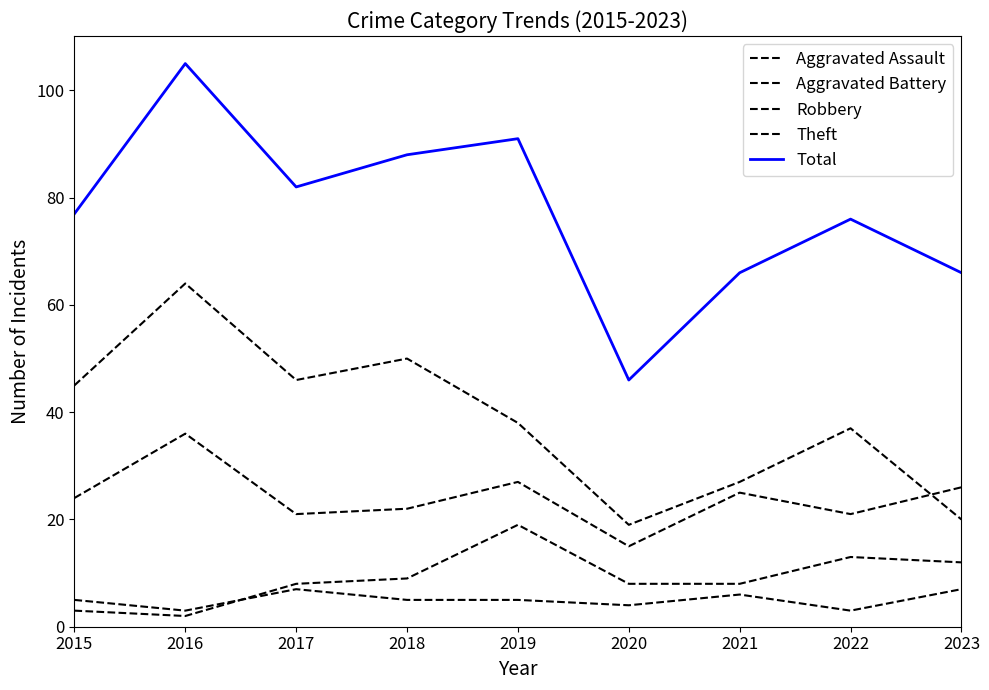

Reading left to right, list all the values displayed in this chart.

Aggravated Assault: 5	3	7	5	5	4	6	3	7
Aggravated Battery: 3	2	8	9	19	8	8	13	12
Robbery: 24	36	21	22	27	15	25	21	26
Theft: 45	64	46	50	38	19	27	37	20
Total: 77	105	82	88	91	46	66	76	66